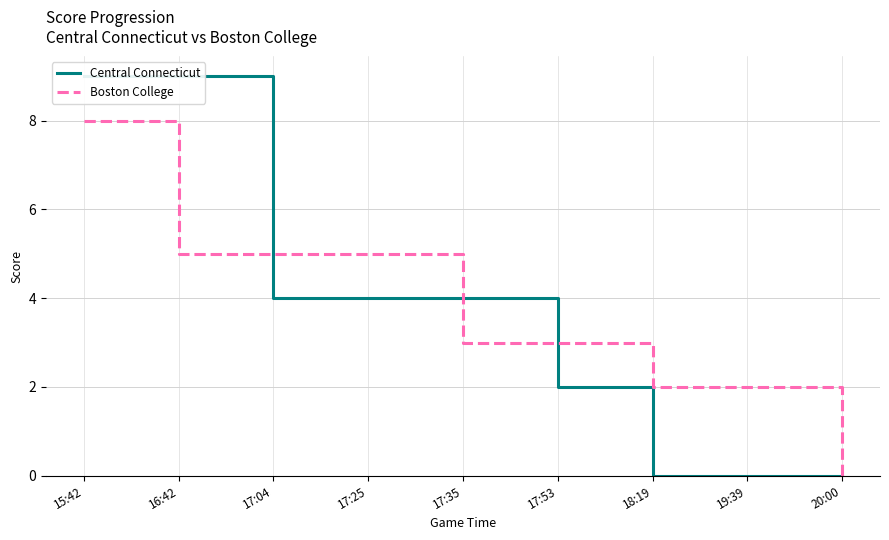

The value of Central Connecticut at 17:35 is 7. True or false?

False